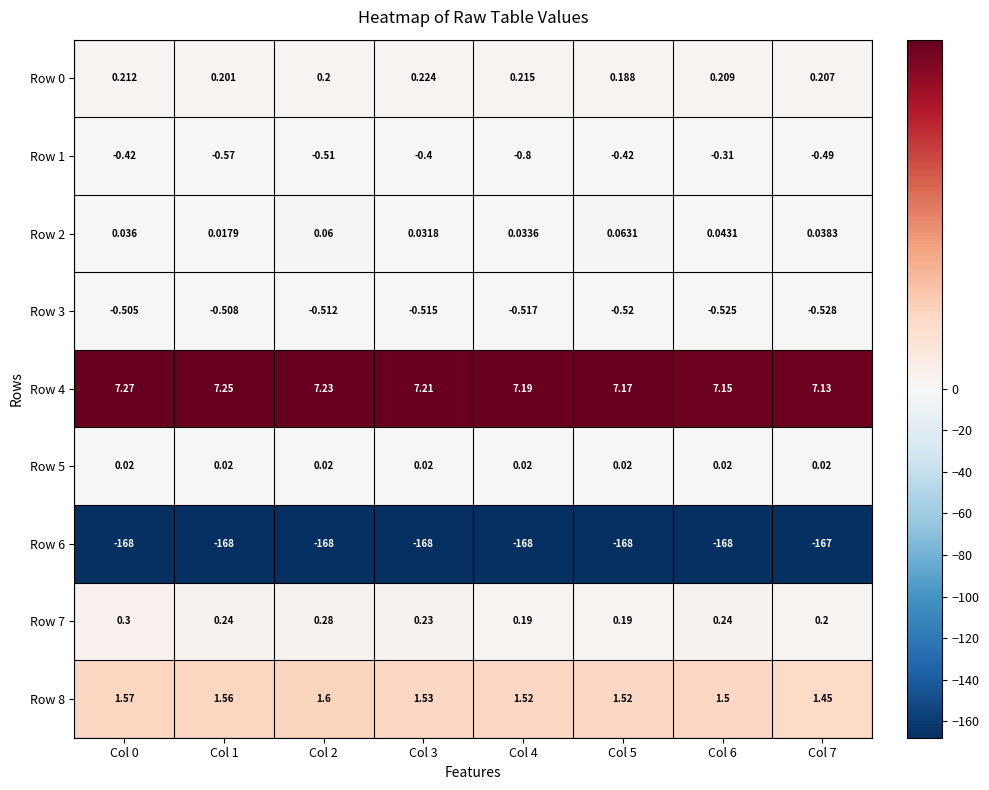

Is the value of Row 3 at Col 4 greater than the value of Row 0 at Col 2?

No